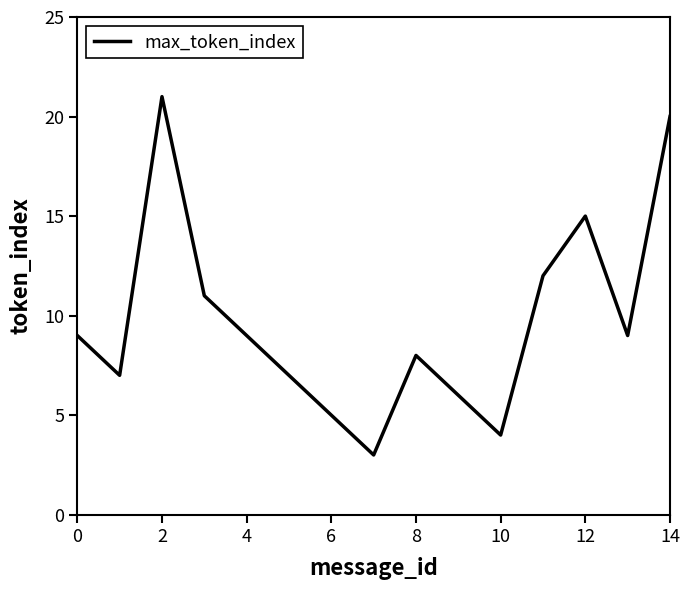

What is the difference between the maximum and minimum values?

18